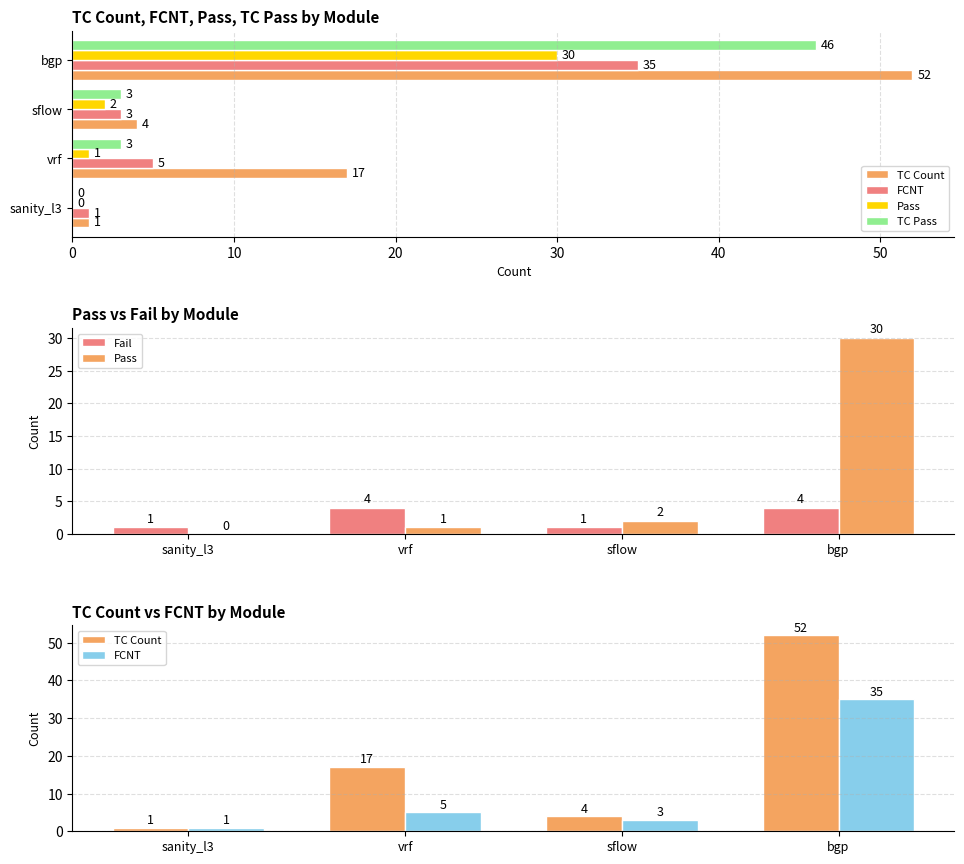

Count the Fail values in the range 1 to 4.

4